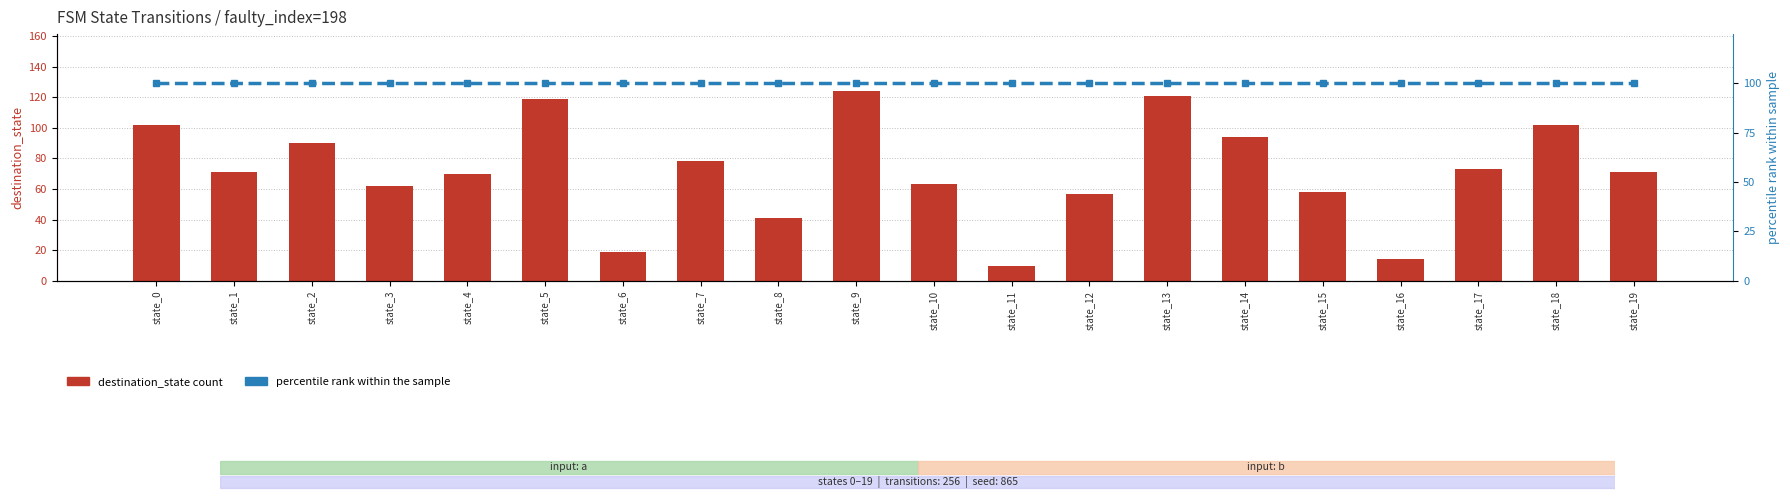

What is the average value of the input_symbol_count (normalized %) series?

100